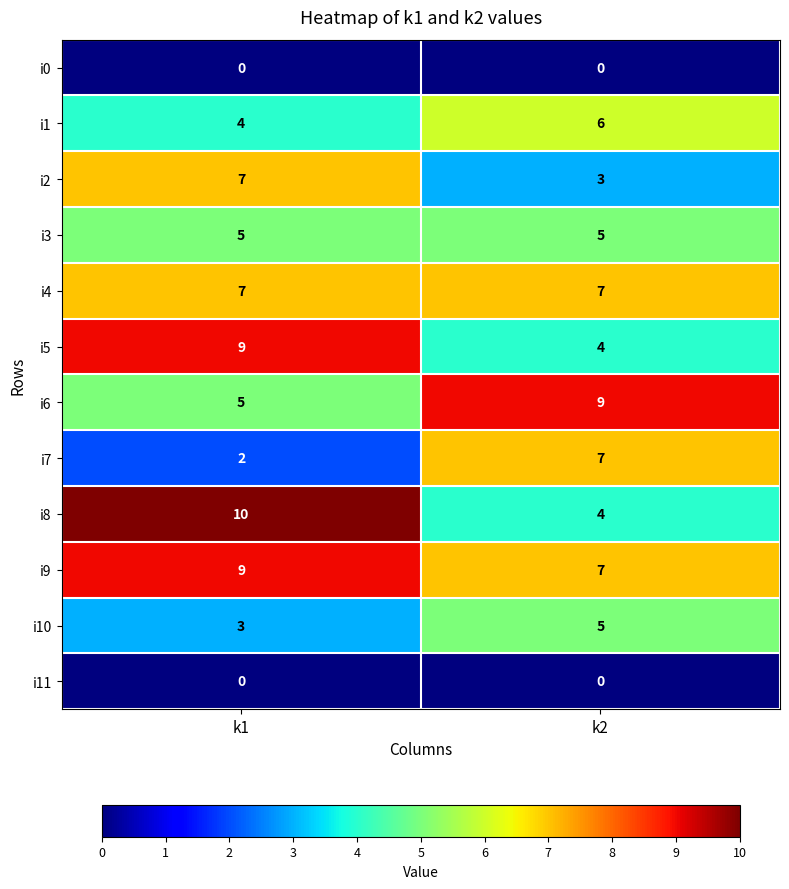

What is the sum of all i5 values?

13